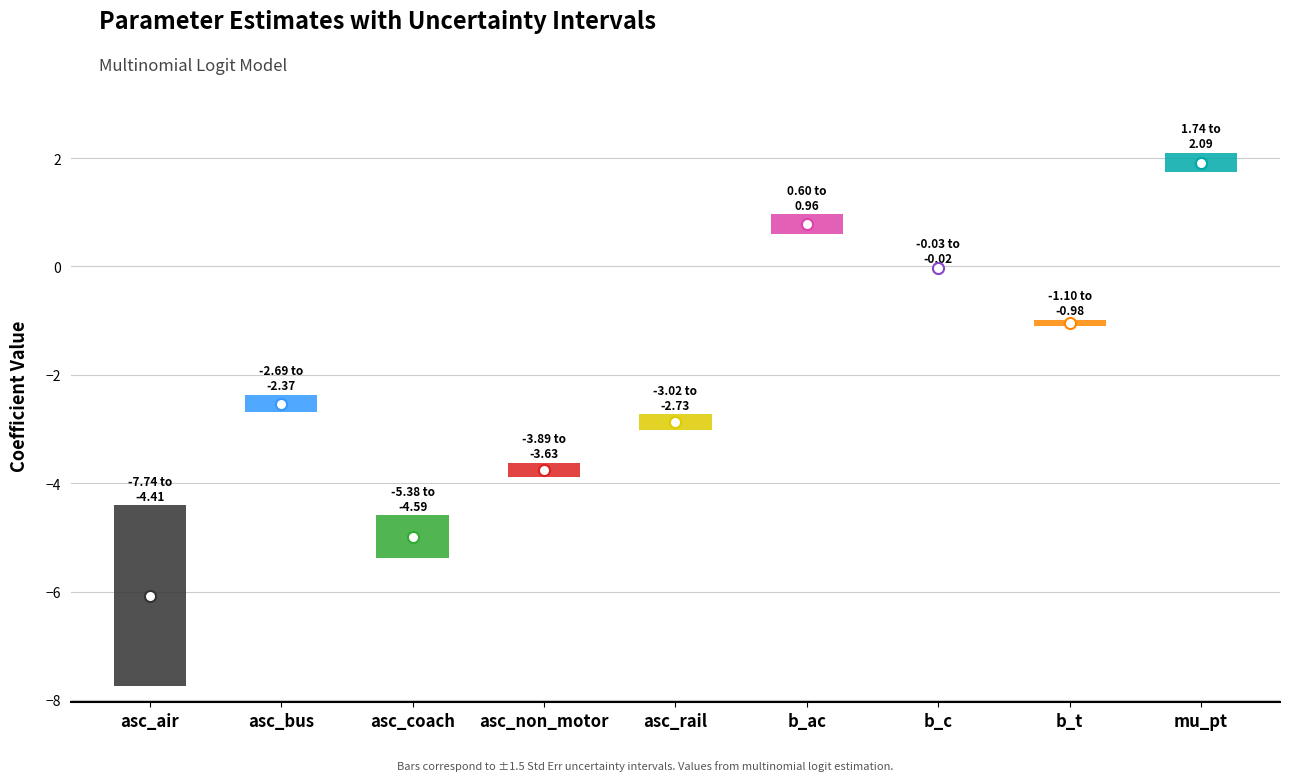

How many negative values does the Value series have?

7